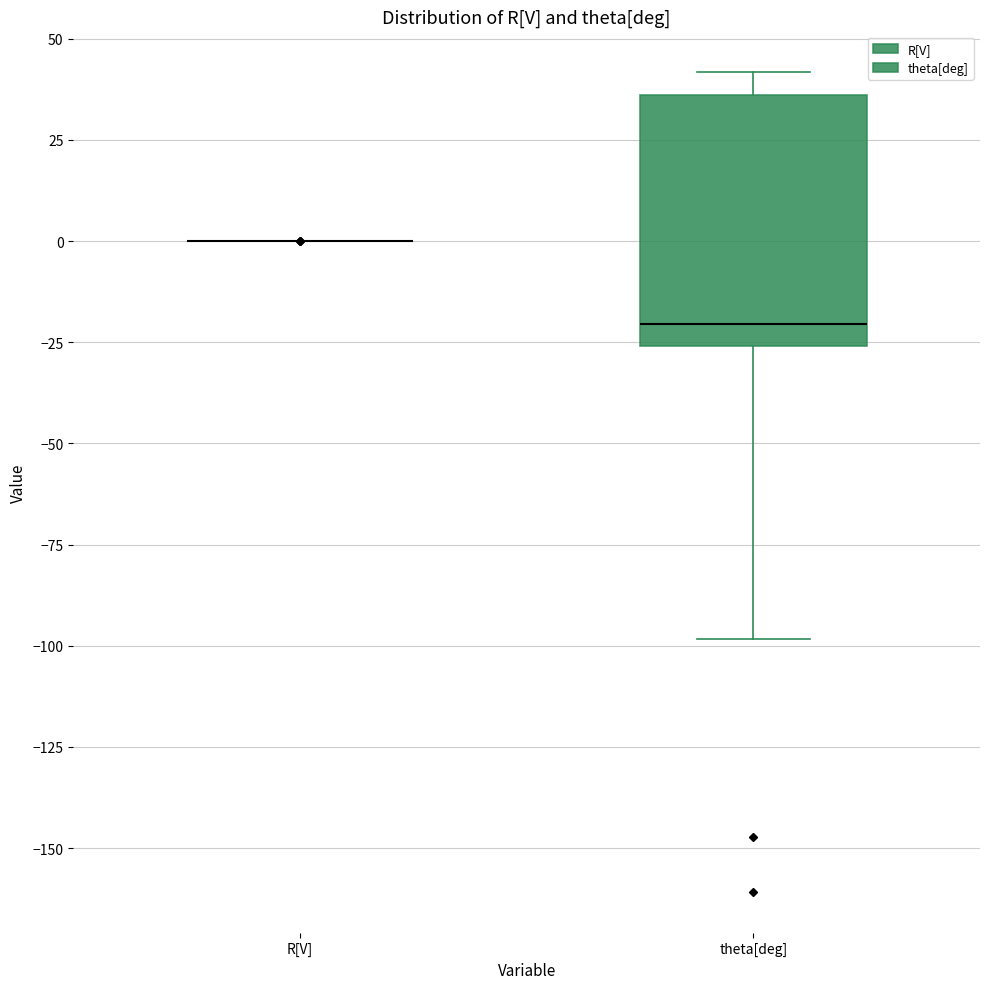

Reading left to right, read every box against the y-axis: the position of its median line, the range the box covers, and the ends of its whiskers. The values are not printed on the chart, so give them approximately, as read against the axis.

R[V]: box collapsed to a line at 0, whiskers 0 to 0
theta[deg]: median -20, box -25 to 35, whiskers -100 to 40